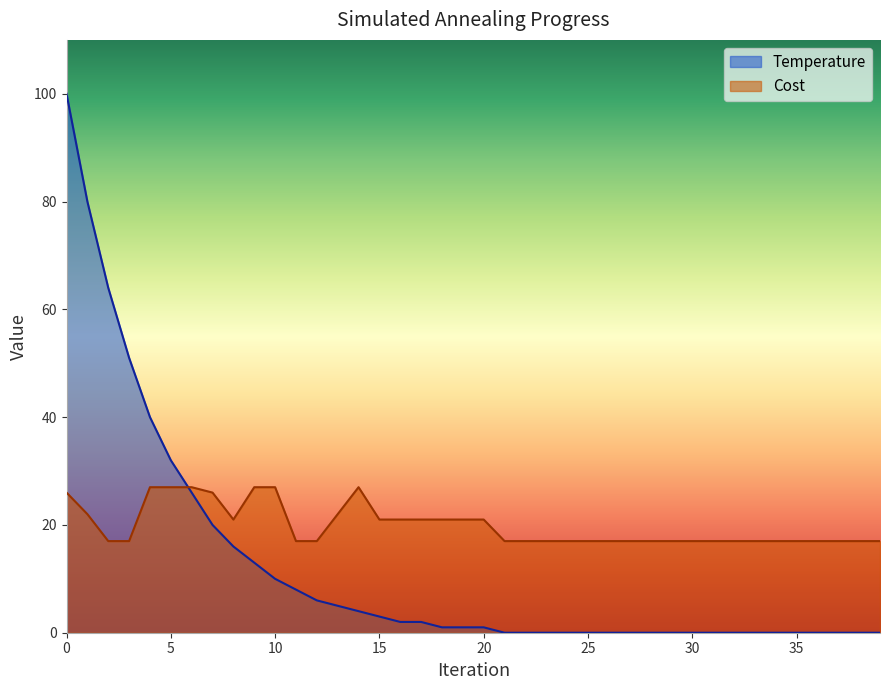

Rank the series at 14 from lowest to highest value.

Temperature, Cost